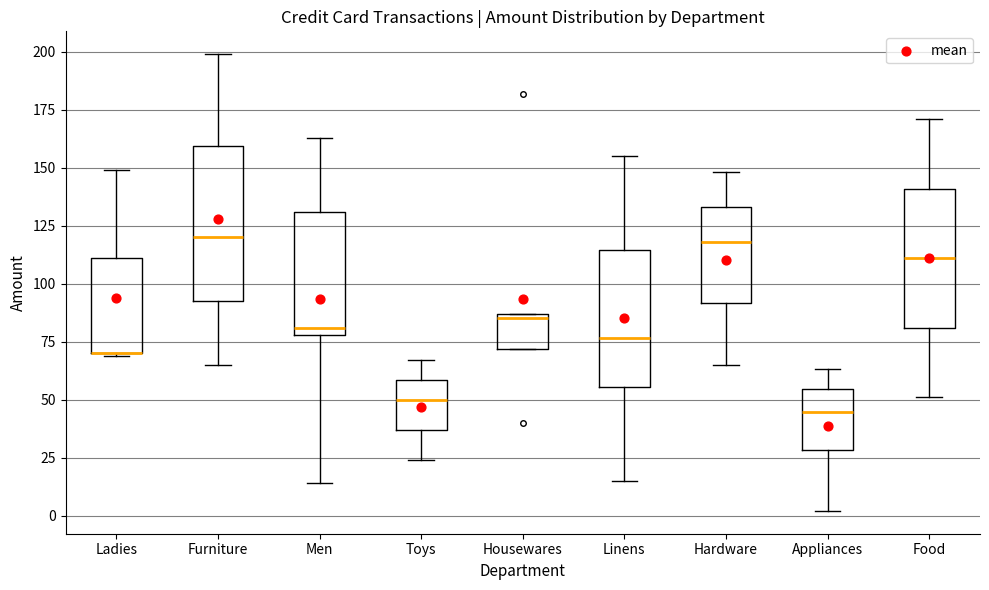

Comparing the boxes themselves (not the whiskers), which one is the tallest?

Furniture